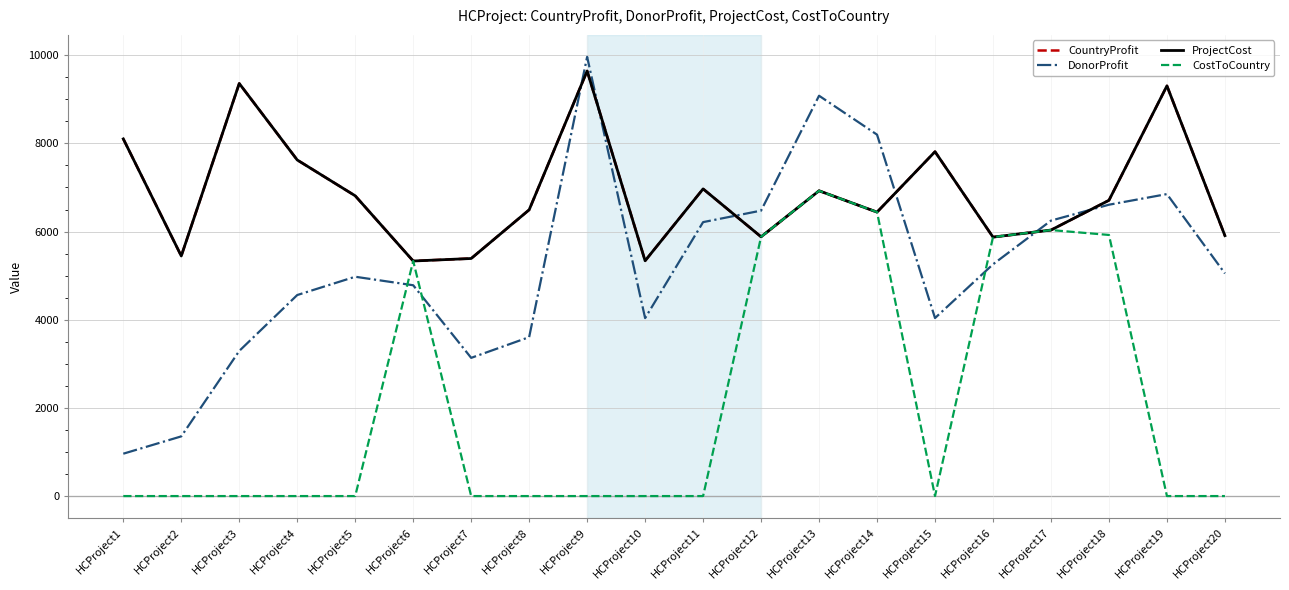

Does the chart display data point markers on the line(s)?

No